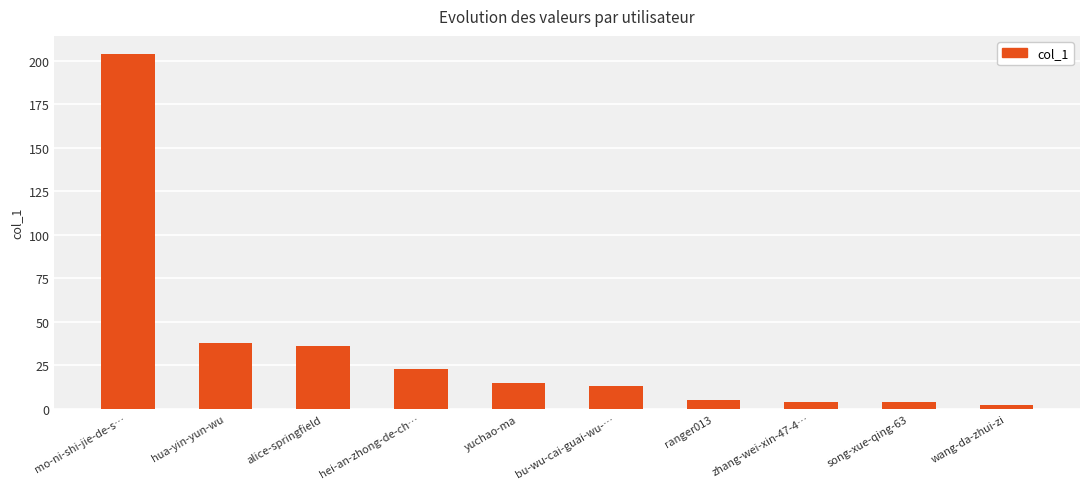

The value at mo-ni-shi-jie-de-s… is 204. True or false?

True